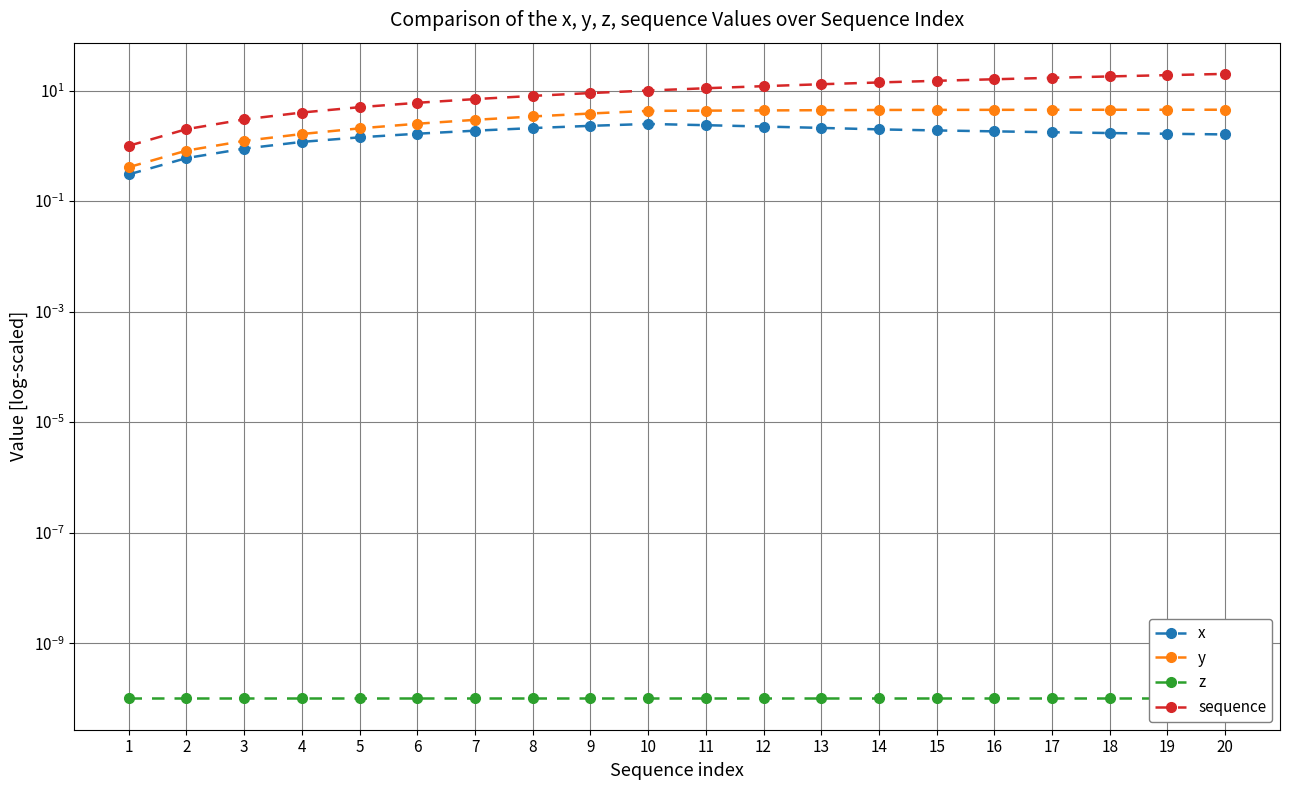

What are all the series names shown in the legend?

x, y, z, sequence